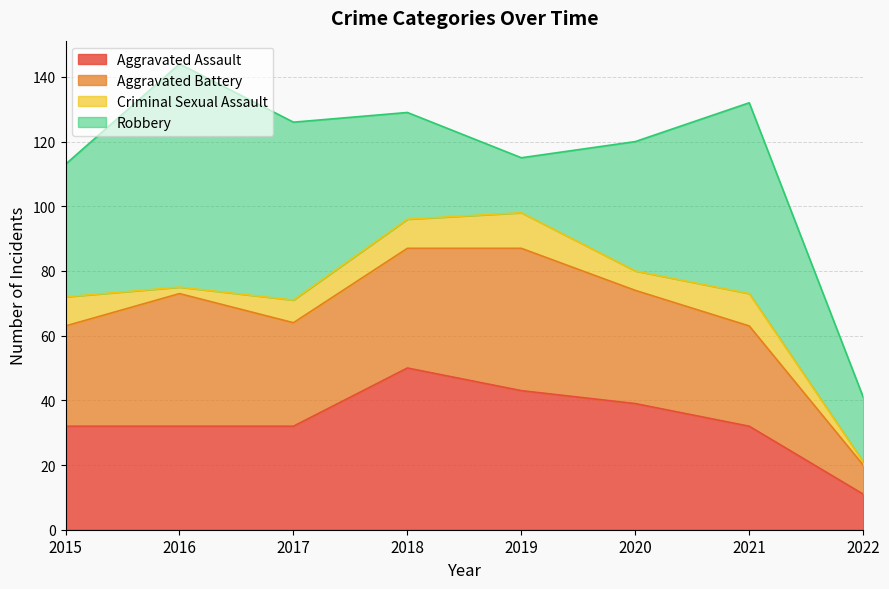

At which label does Robbery reach its minimum?

2019